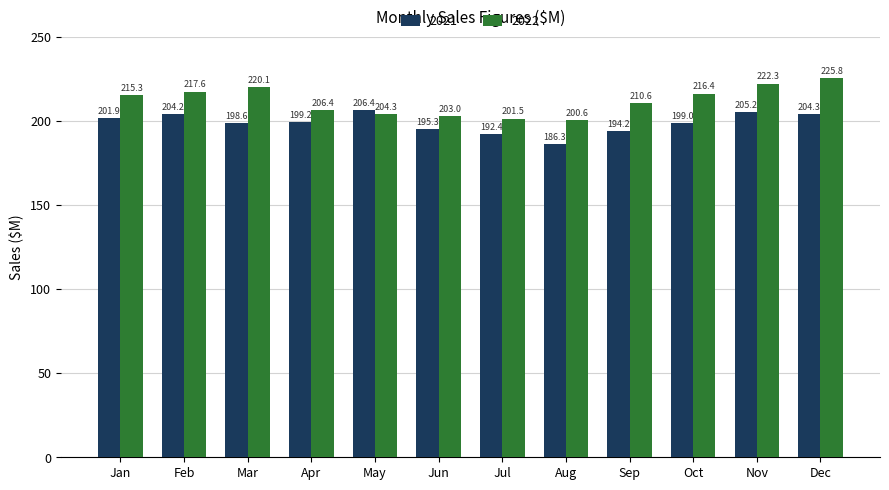

Reading right to left, extract all data points from this chart.

2021: Dec=204.3	Nov=205.2	Oct=199.0	Sep=194.2	Aug=186.3	Jul=192.4	Jun=195.3	May=206.4	Apr=199.2	Mar=198.6	Feb=204.2	Jan=201.9
2022: Dec=225.8	Nov=222.3	Oct=216.4	Sep=210.6	Aug=200.6	Jul=201.5	Jun=203.0	May=204.3	Apr=206.4	Mar=220.1	Feb=217.6	Jan=215.3